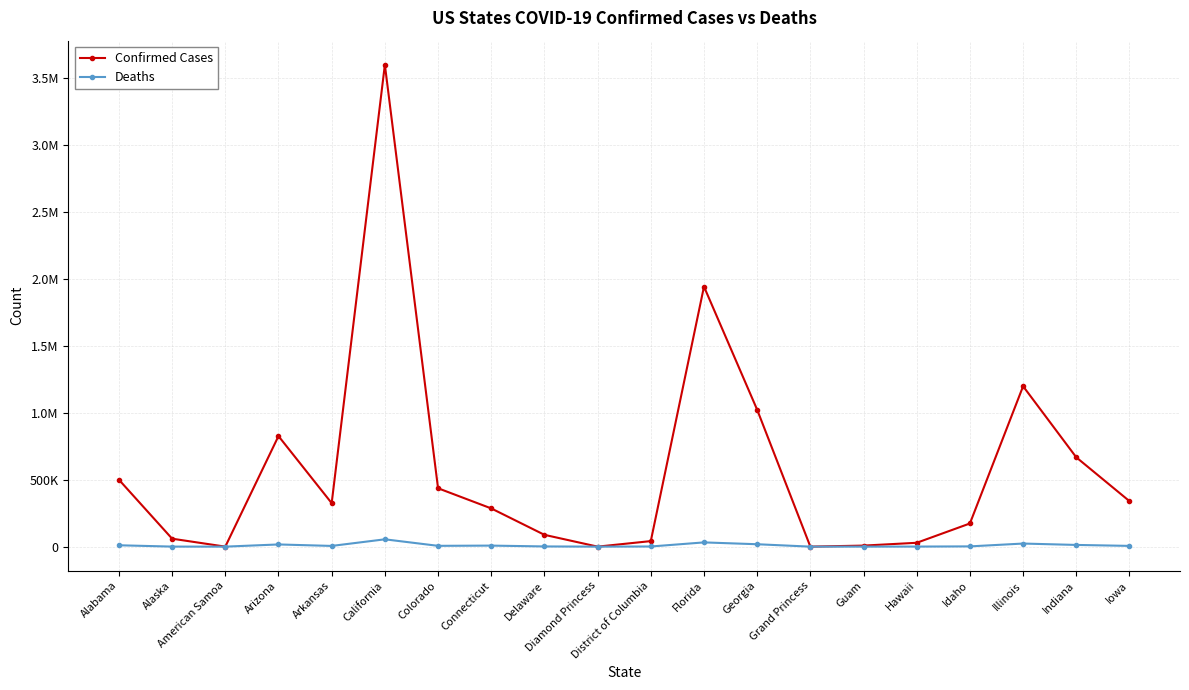

Does the chart have visible grid lines?

Yes